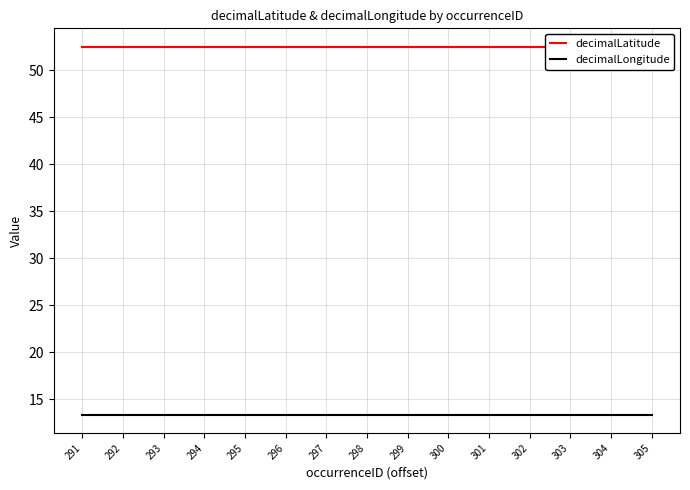

What is the total value across all series at 295?

65.9